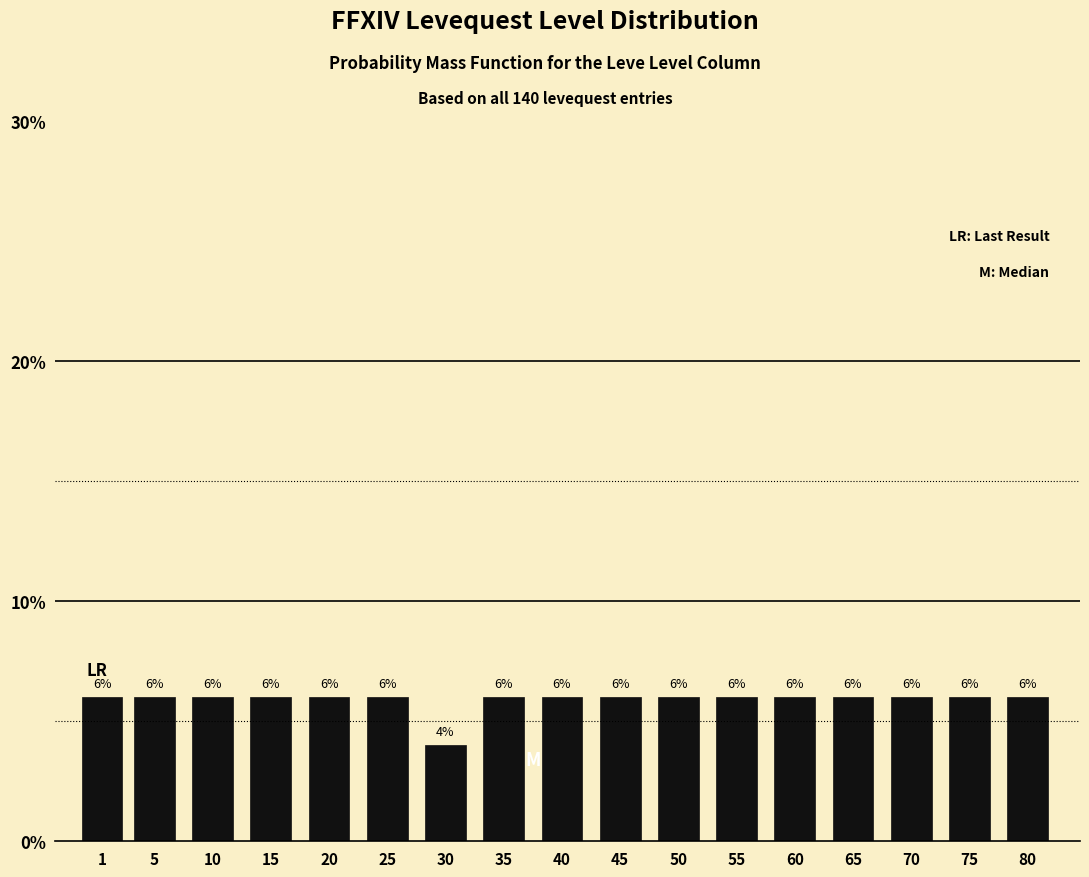

Reading left to right, what are all the values shown in this chart?

6	6	6	6	6	6	4	6	6	6	6	6	6	6	6	6	6